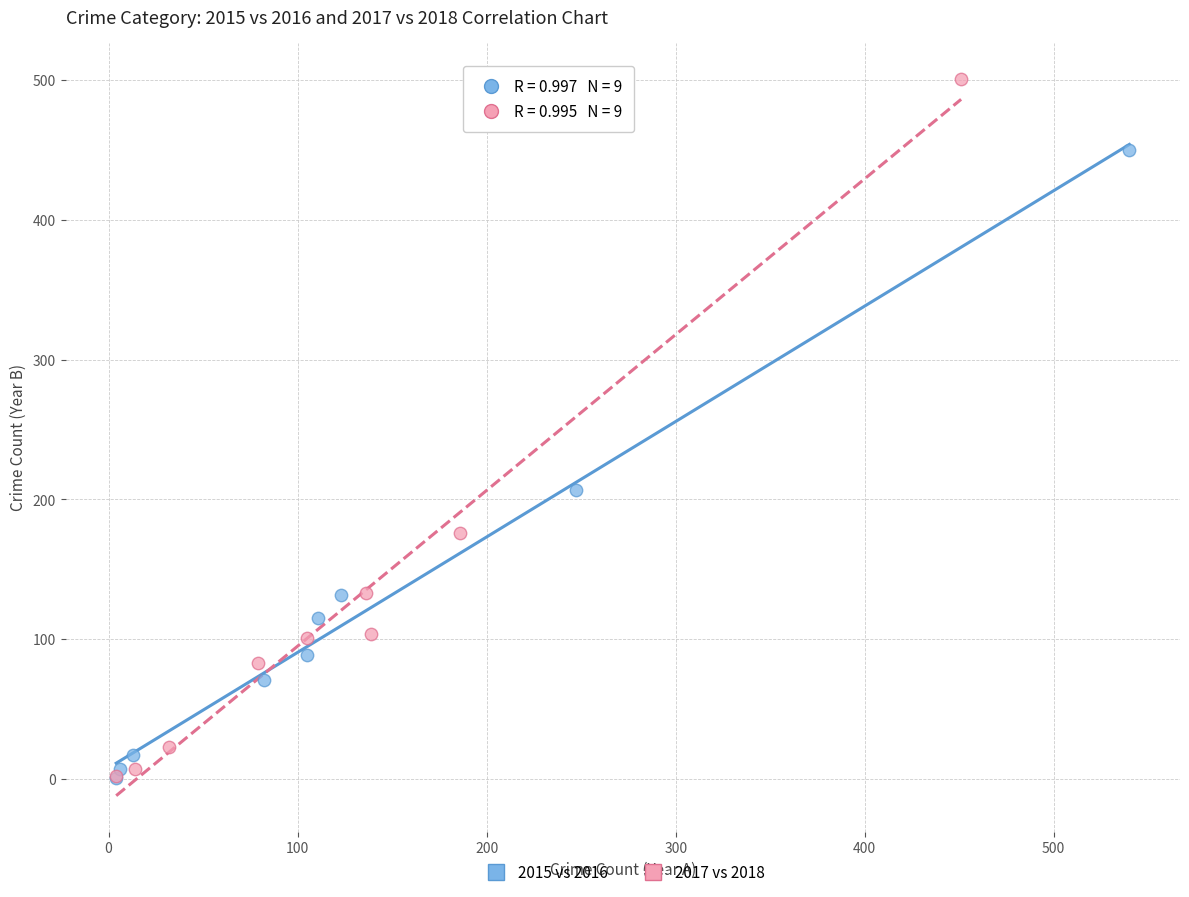

Which series has the largest Y range (max minus min)?

2017 vs 2018